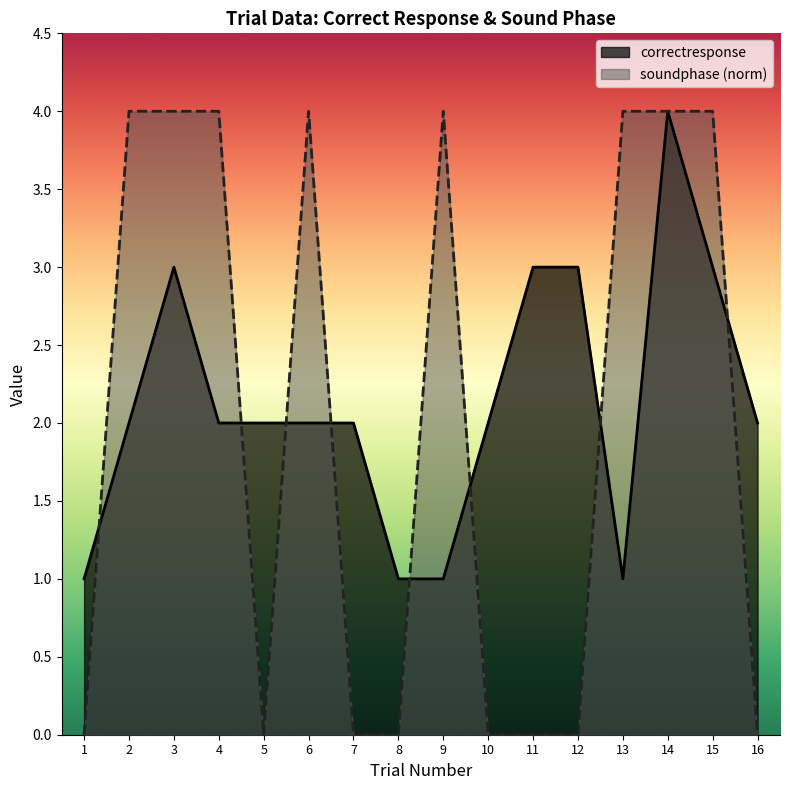

How many values in the correctresponse series are below 2?

4